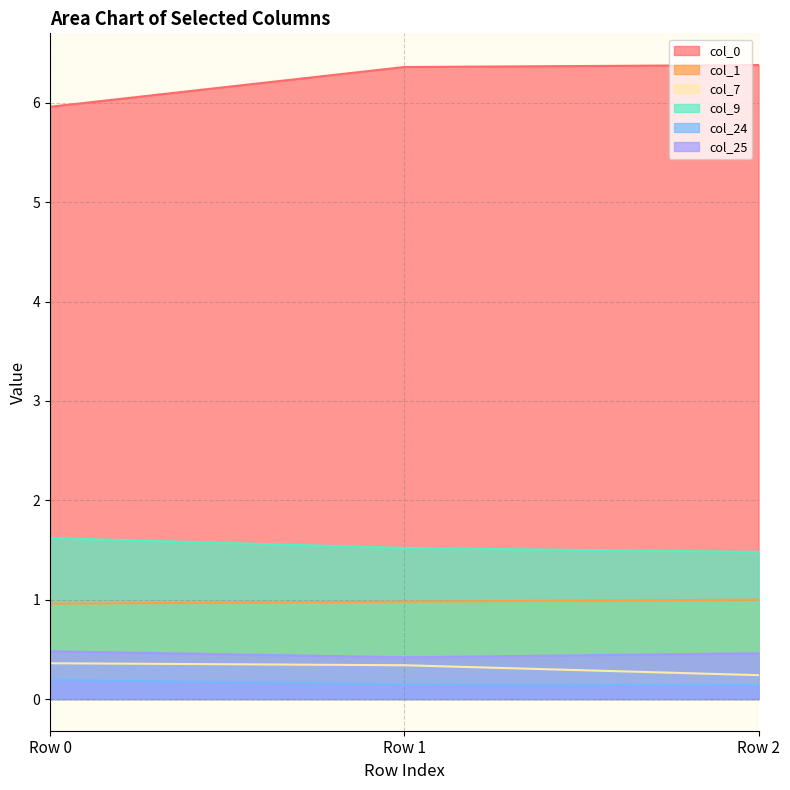

What are all the series names shown in the legend?

col_0, col_1, col_7, col_9, col_24, col_25